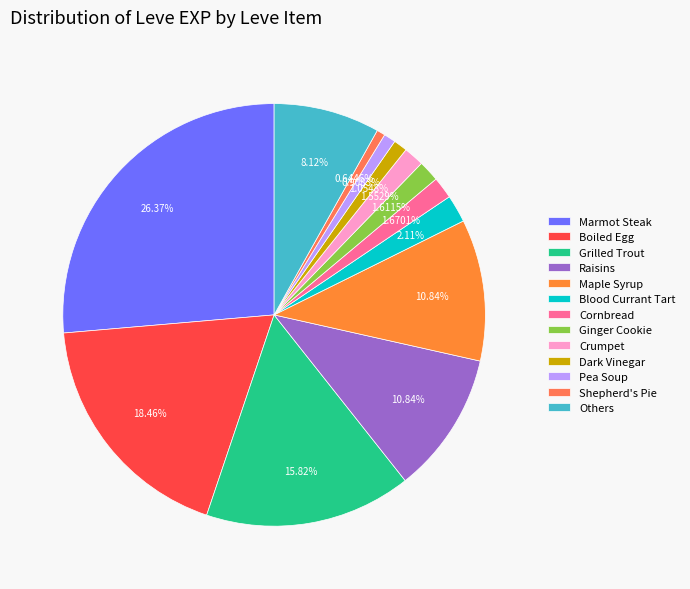

How many segments does this pie chart have?

13